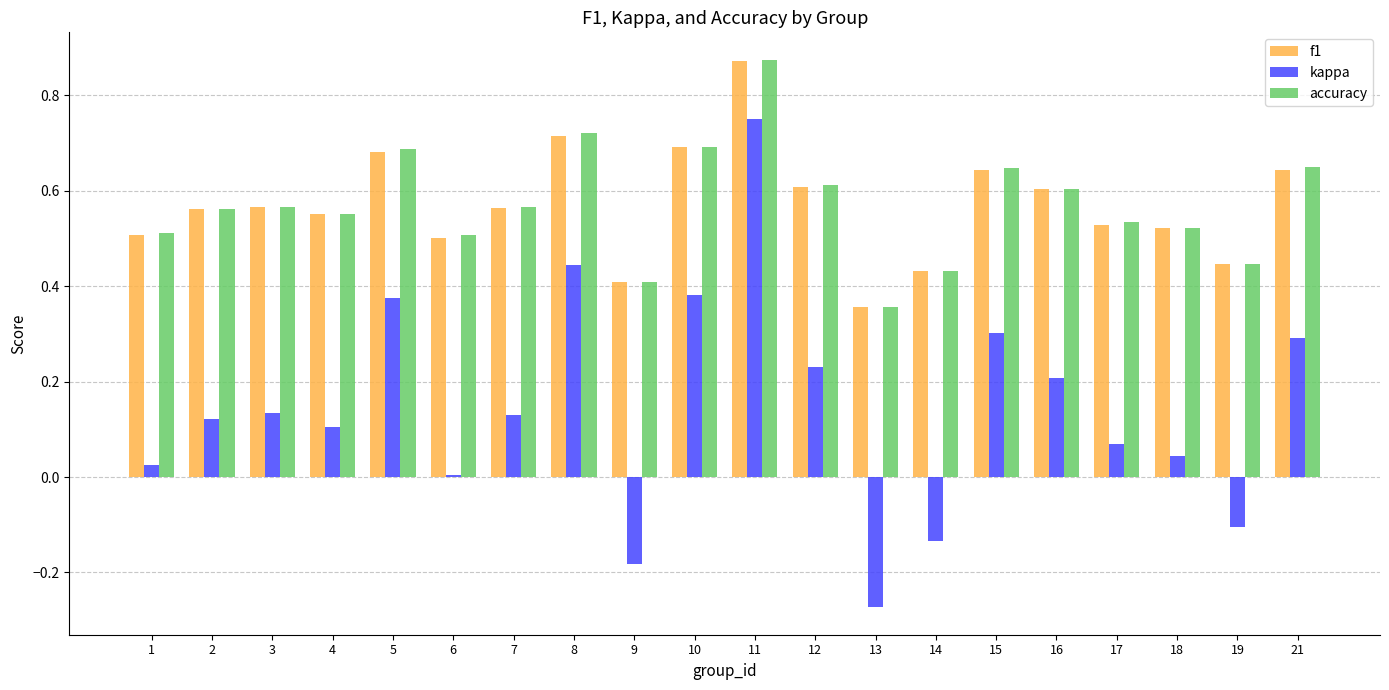

What is the difference between the maximum and minimum values in the kappa series?

1.0